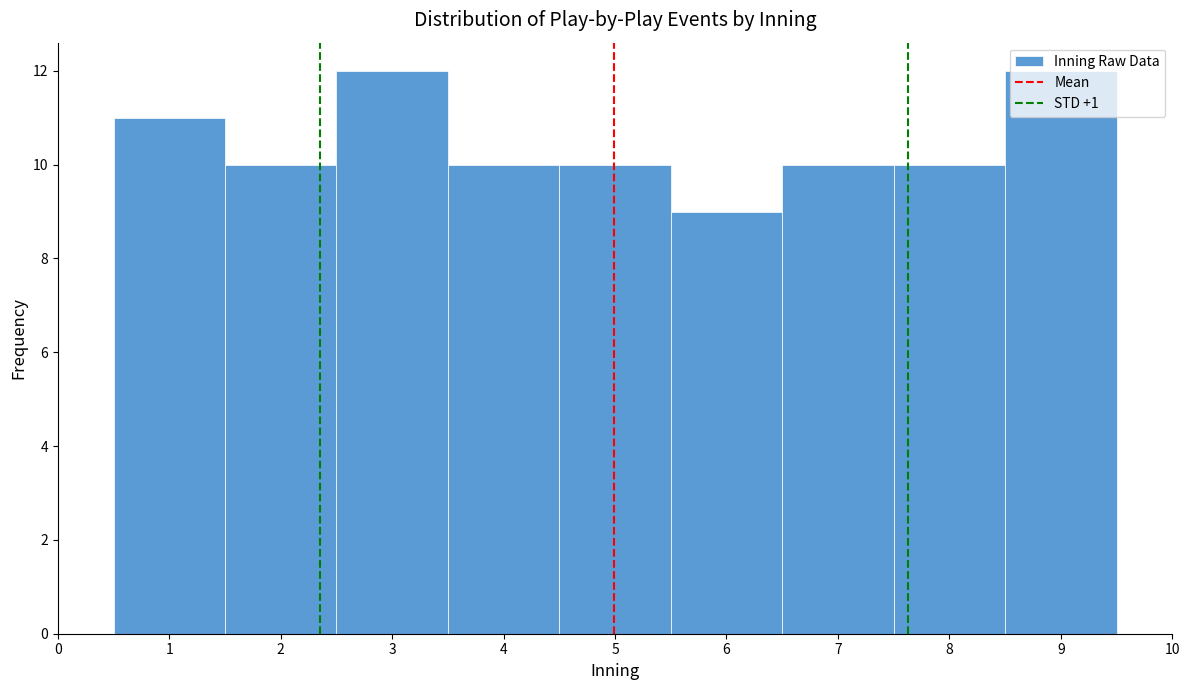

Reading left to right, transcribe this chart: for each bar, give the range it covers on the x-axis and its height. The values are not printed on the chart, so give them approximately, as read against the axis.

0.5 to 1.5: 11
1.5 to 2.5: 10
2.5 to 3.5: 12
3.5 to 4.5: 10
4.5 to 5.5: 10
5.5 to 6.5: 9
6.5 to 7.5: 10
7.5 to 8.5: 10
8.5 to 9.5: 12